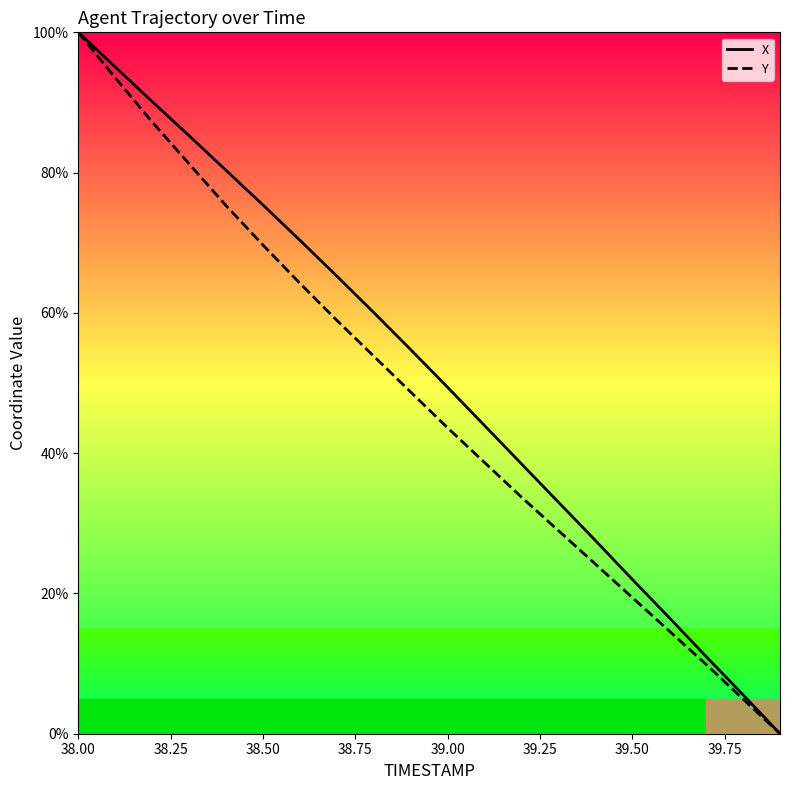

What is the maximum value shown in the chart?

100.0